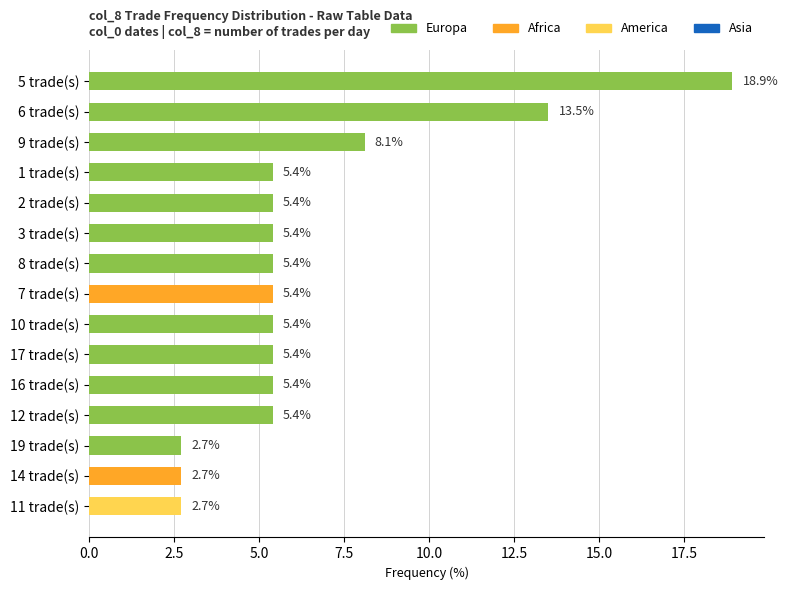

What is the difference between the maximum and minimum values?

16.2